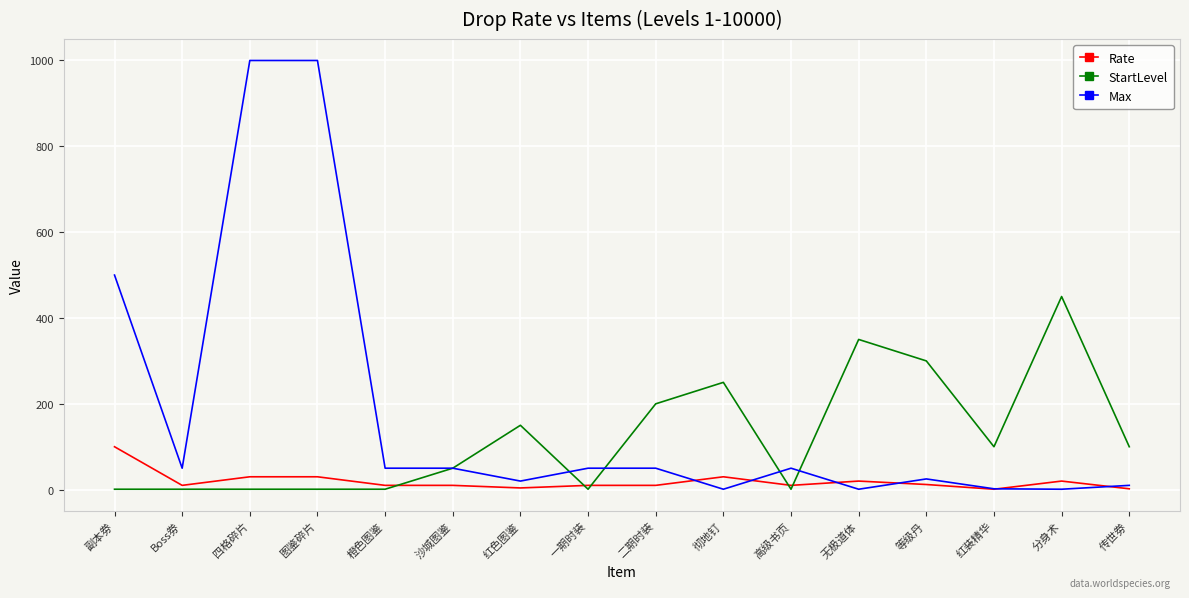

List the series in order of their overall mean, highest first.

Max, StartLevel, Rate